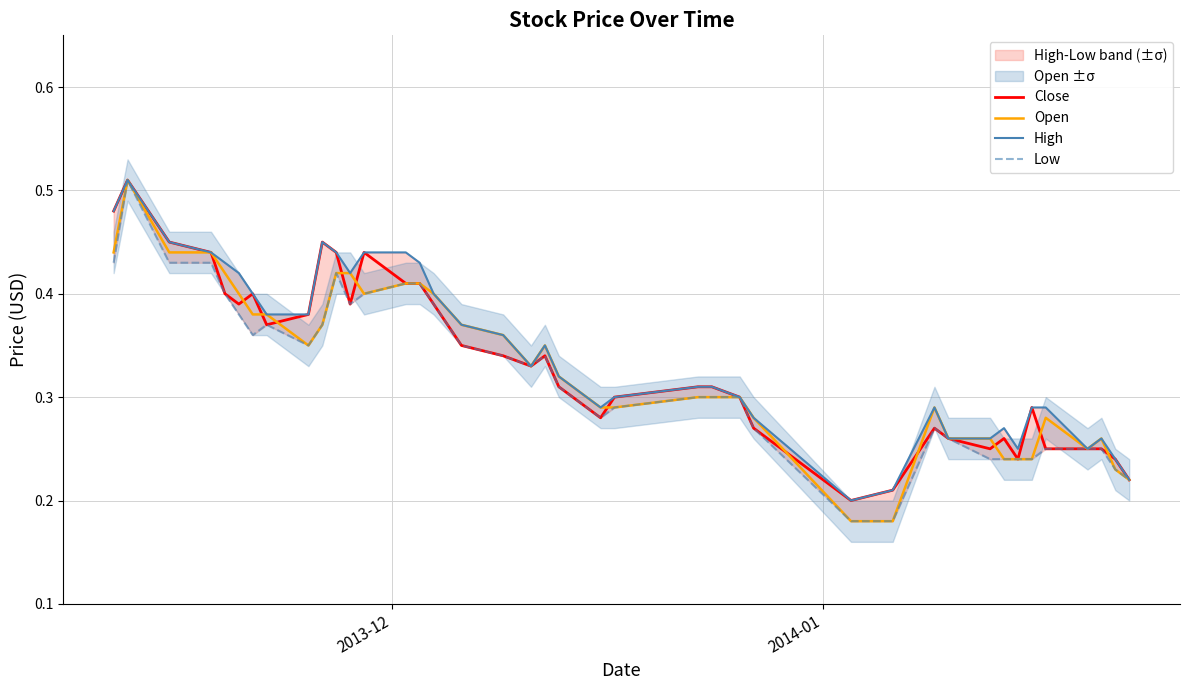

True or false: High and Low intersect in this chart.

False